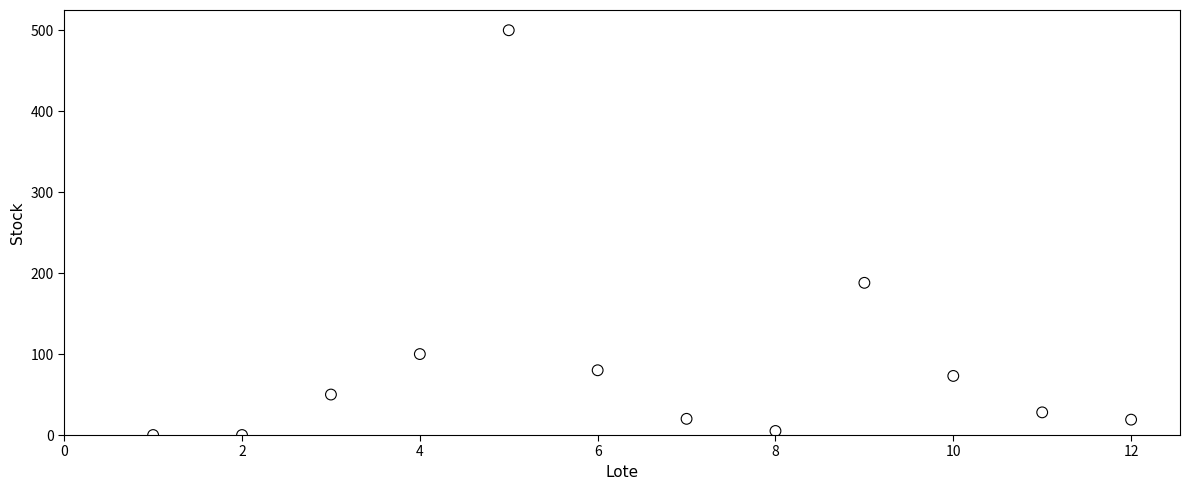

What is the average X value?

6